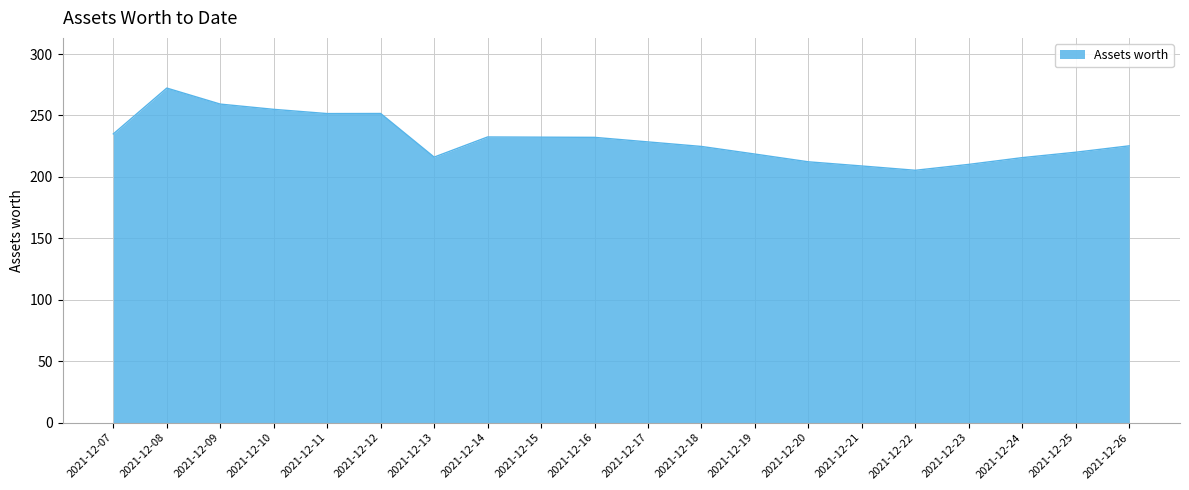

The chart shows a value of 272.3 at 2021-12-08. True or false?

True